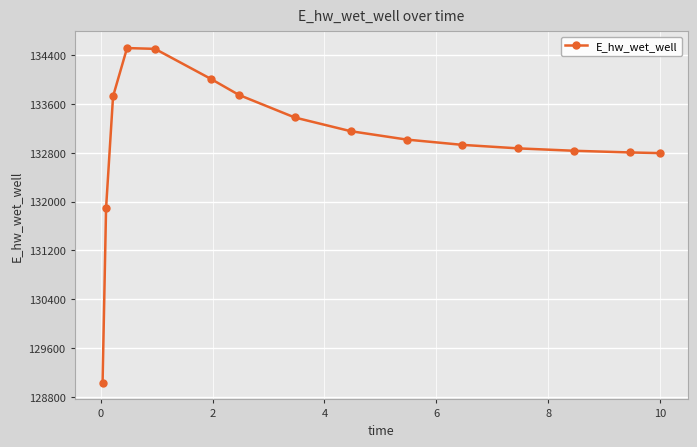

What is the value of the 15th point from the left?

132797.2